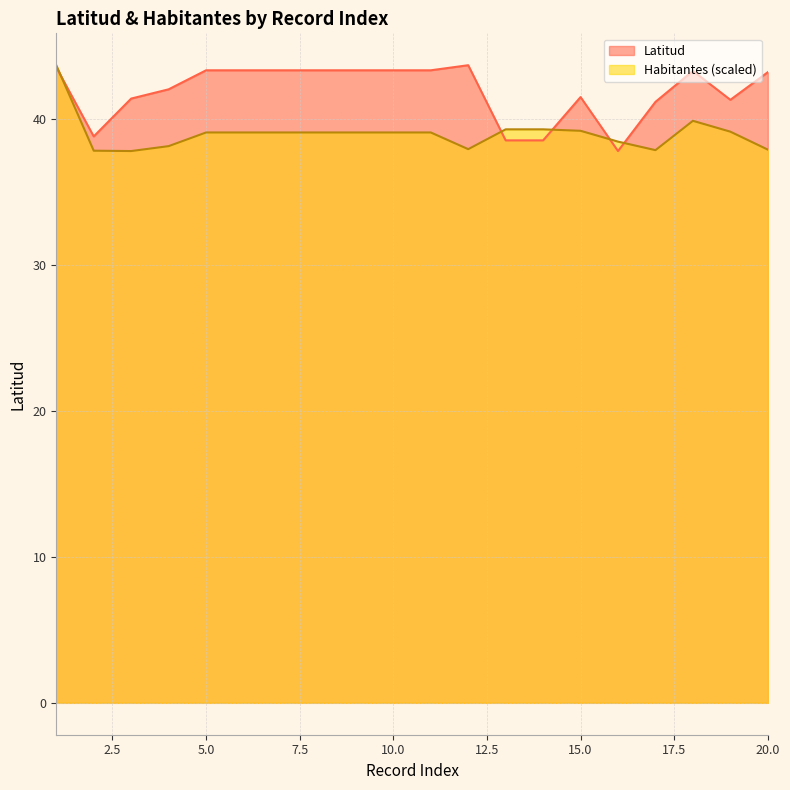

What is the average value of the Habitantes series?

39.0